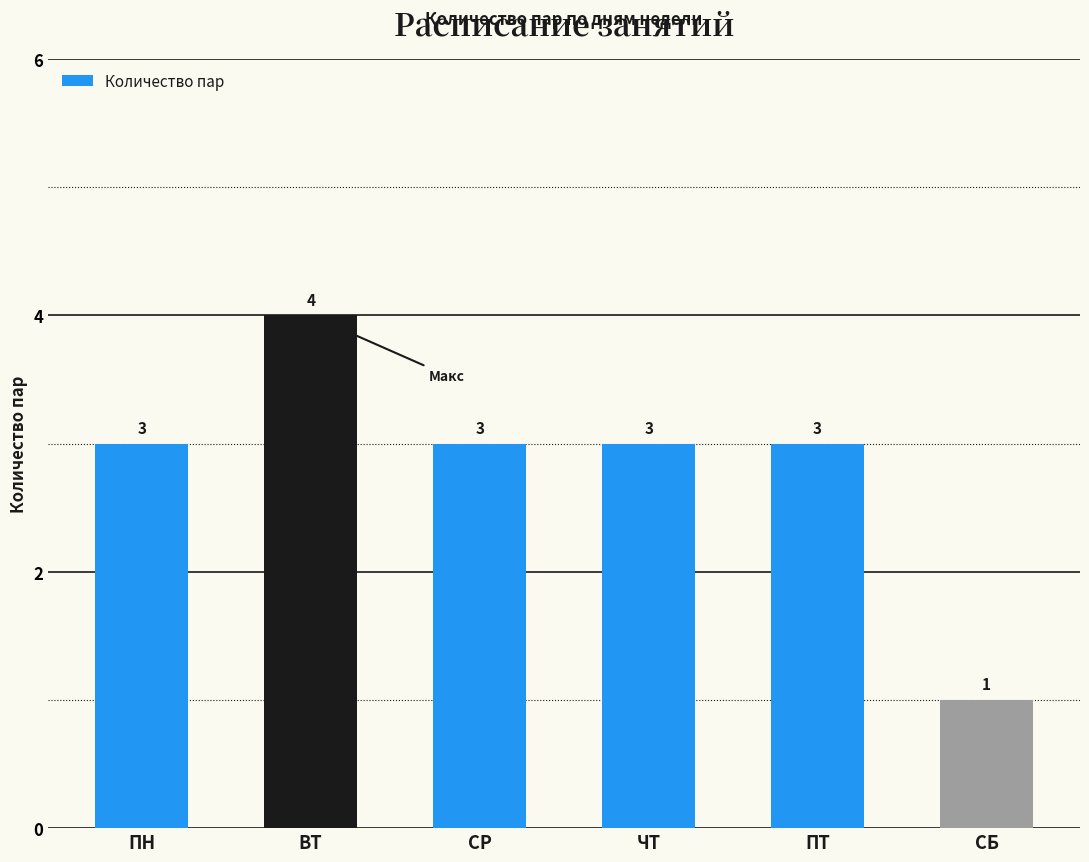

True or false: the data shows 1 at ПТ.

False